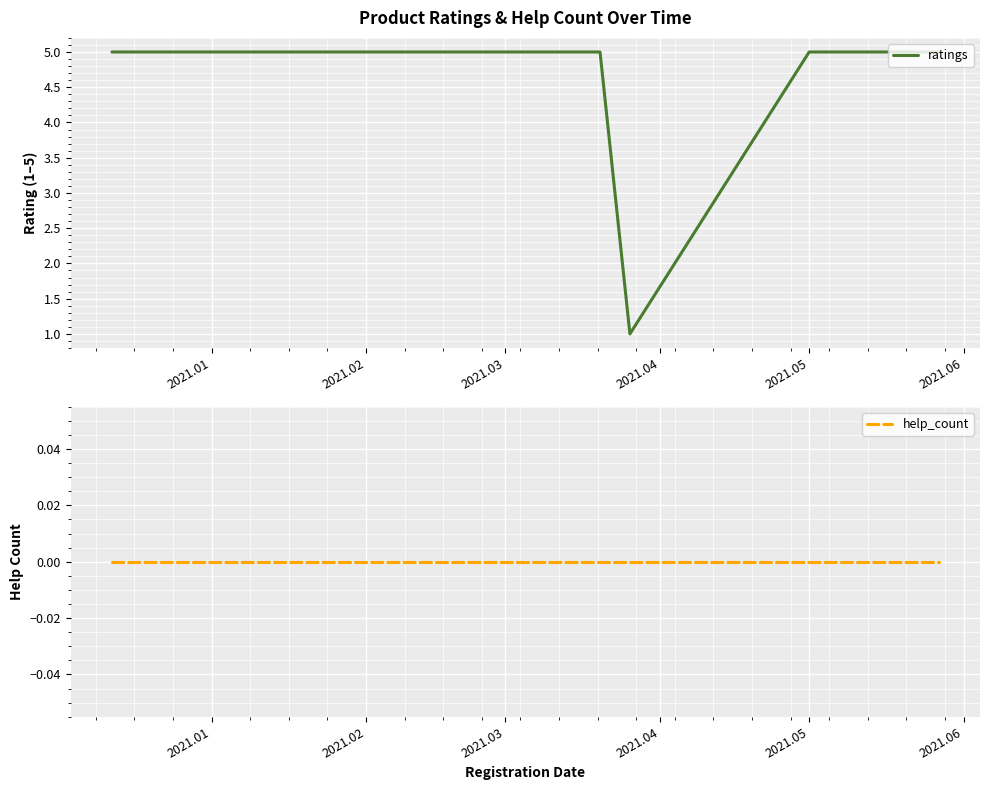

How many lines are shown in the chart?

2